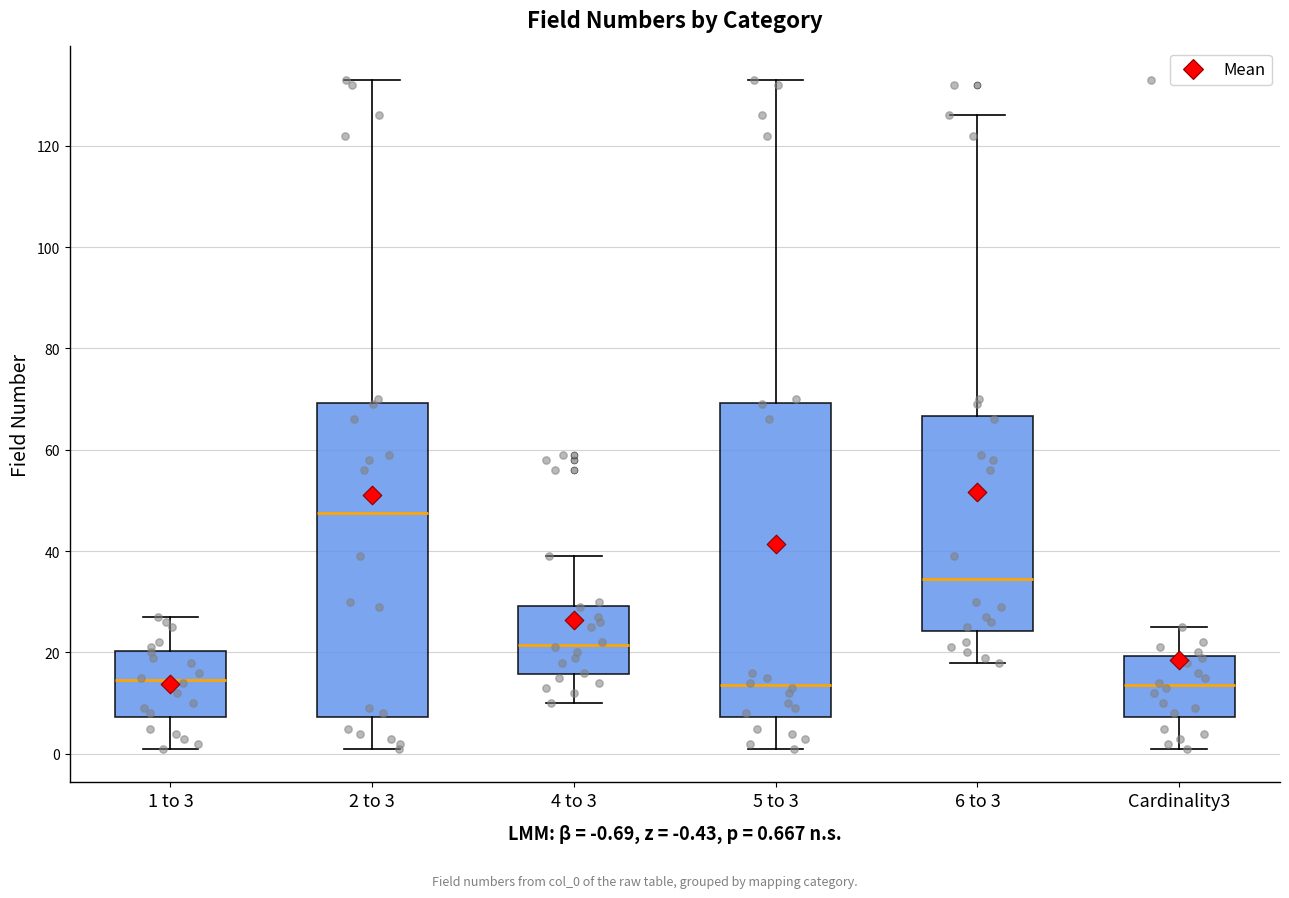

Reading left to right, transcribe this box plot: for each box, give where its median line is, the range the box spans, and where its two whiskers end, as read against the y-axis. The values are not printed on the chart, so give them approximately, as read against the axis.

1 to 3: median 14, box 8 to 20, whiskers 2 to 28
2 to 3: median 48, box 8 to 70, whiskers 2 to 134
4 to 3: median 22, box 16 to 30, whiskers 10 to 40
5 to 3: median 14, box 8 to 70, whiskers 2 to 134
6 to 3: median 34, box 24 to 66, whiskers 18 to 126
Cardinality3: median 14, box 8 to 20, whiskers 2 to 26